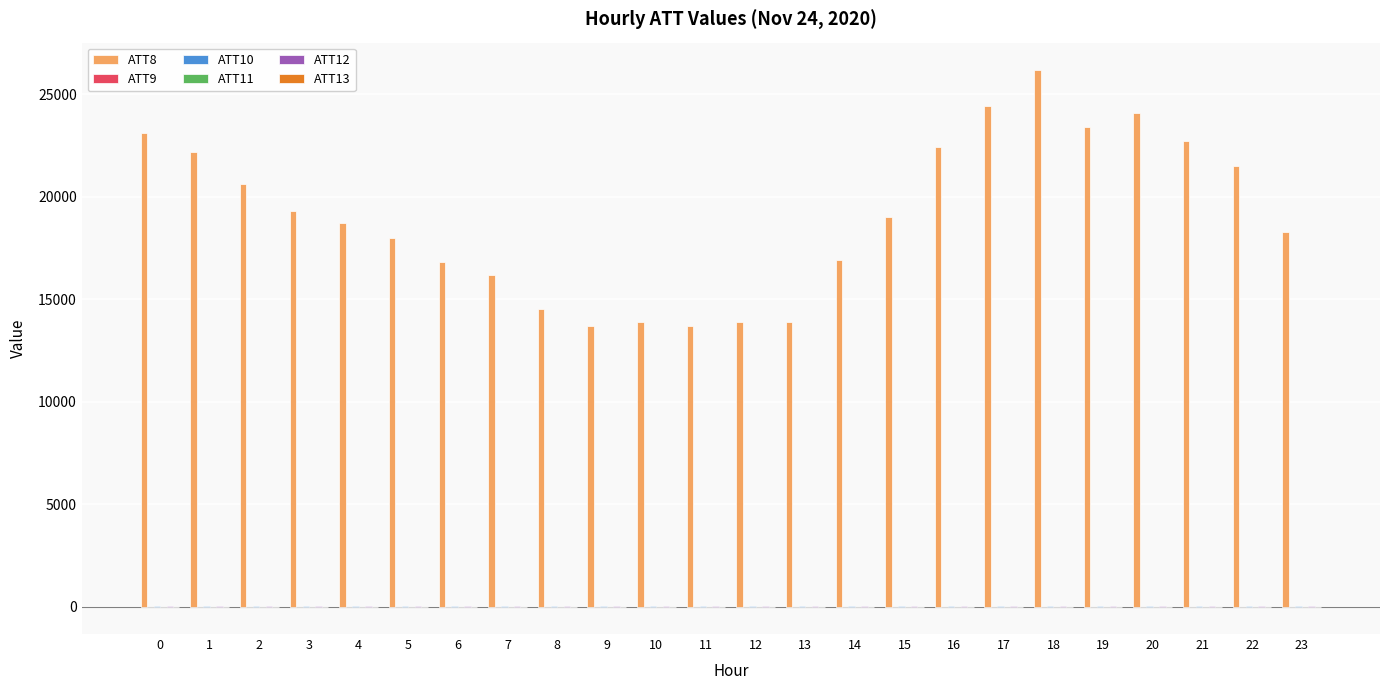

Which series has the largest total across all categories?

ATT8